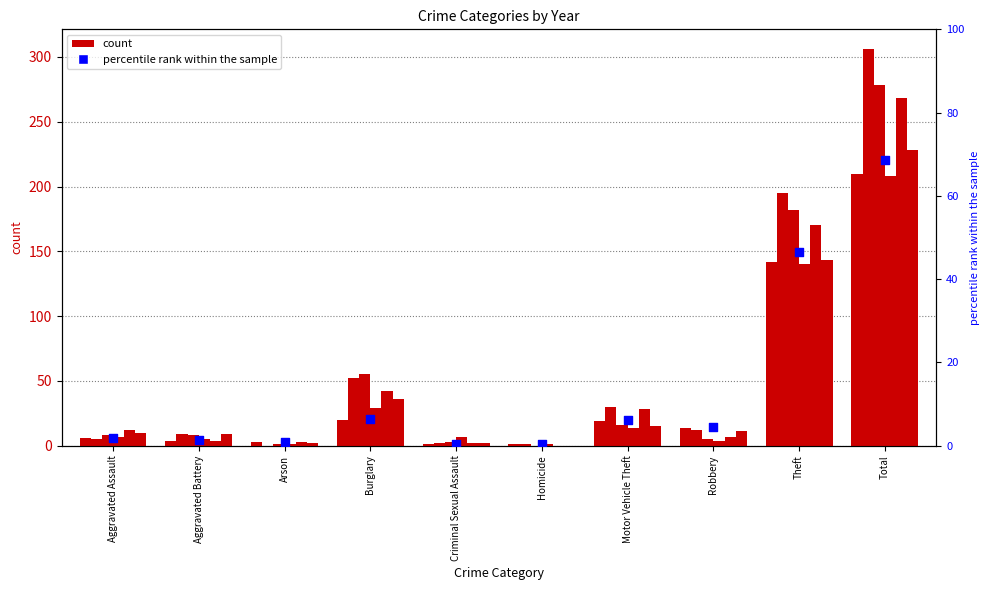

What is the change in value from Aggravated Battery to Theft?

+45.1